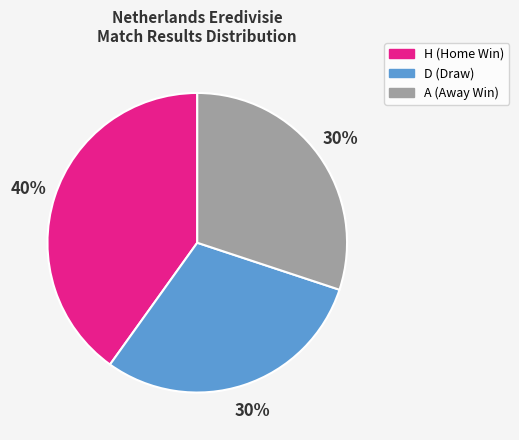

Does A represent more than half of the total?

No